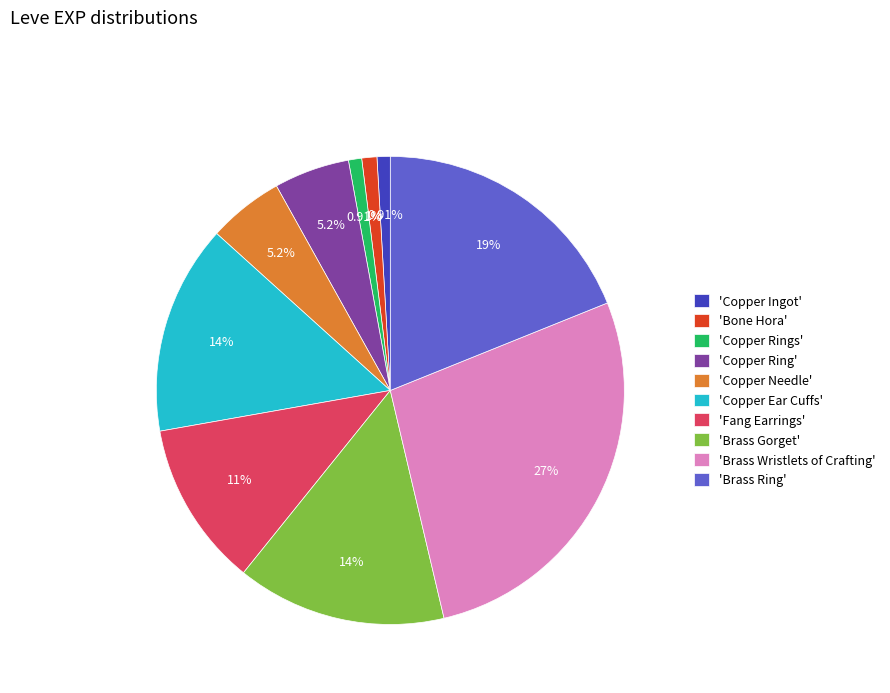

Which has a higher value, 'Brass Wristlets of Crafting' or 'Copper Ear Cuffs'?

'Brass Wristlets of Crafting'